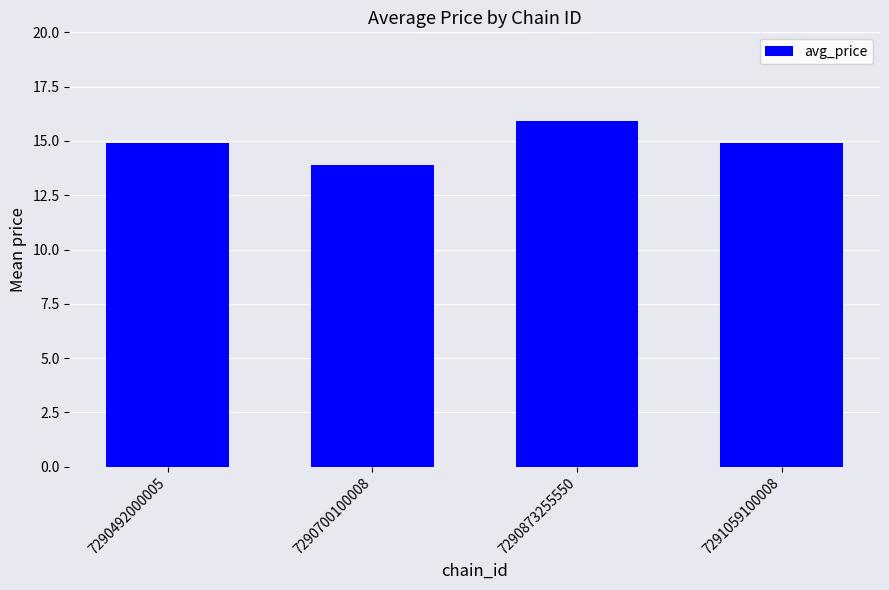

What is the difference between the maximum and minimum values?

2.0